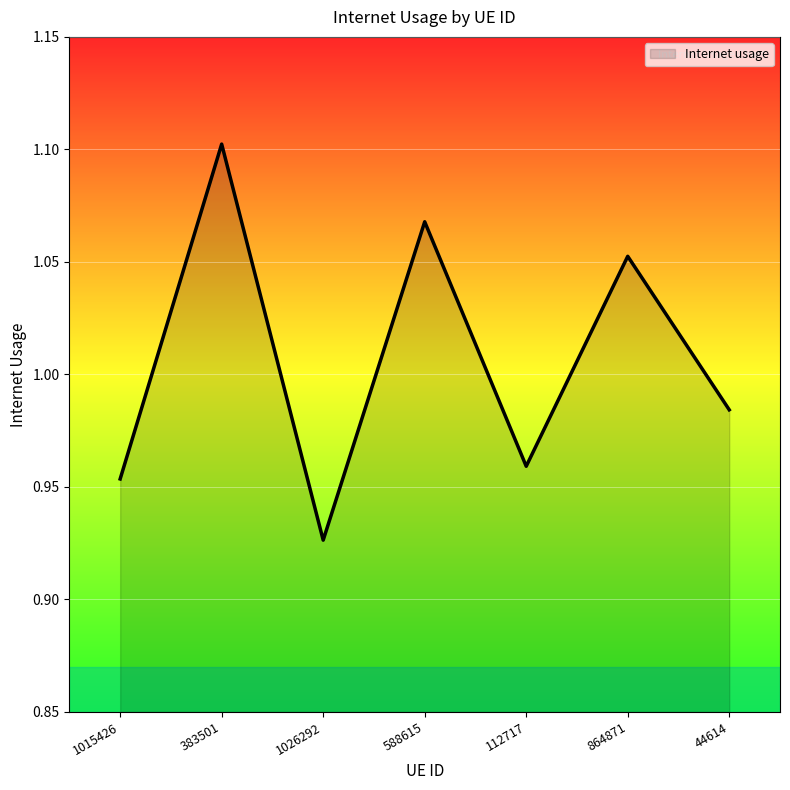

What is the sum of the values at 588615 and 1026292?

2.0